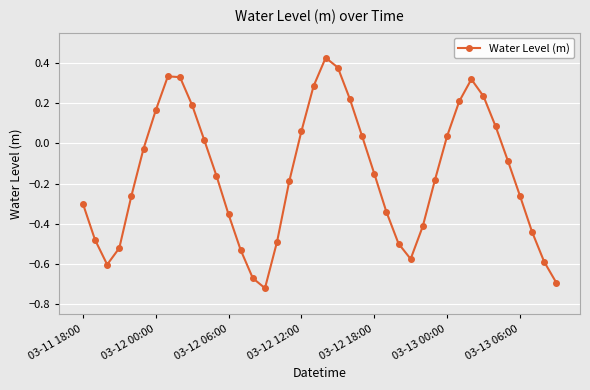

How many interior local valleys (lower than both neighbors) does the data have?

3